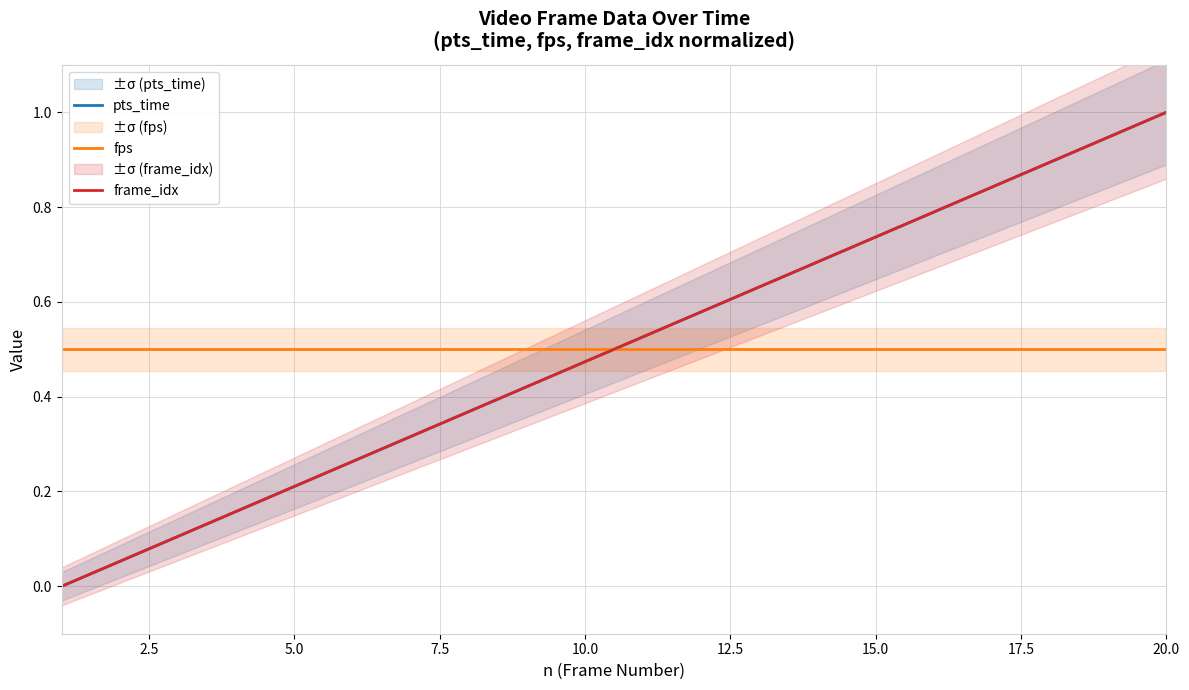

How many positive values does the pts_time series have?

19